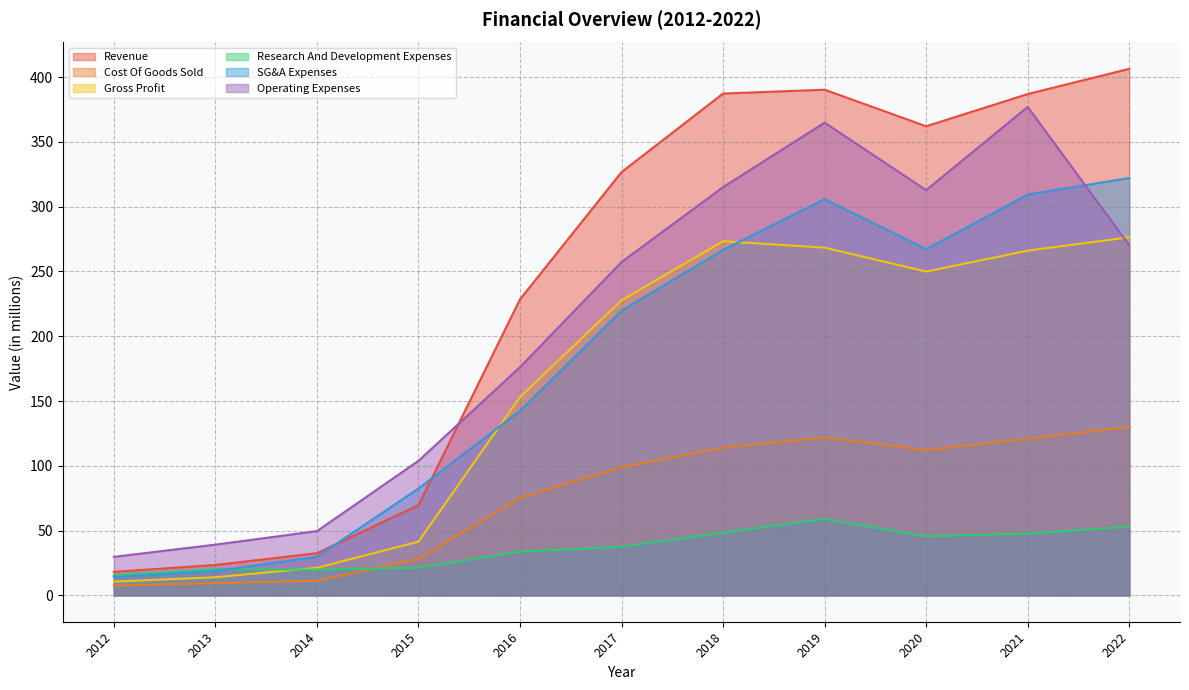

True or false: Cost Of Goods Sold and SG&A Expenses intersect in this chart.

False